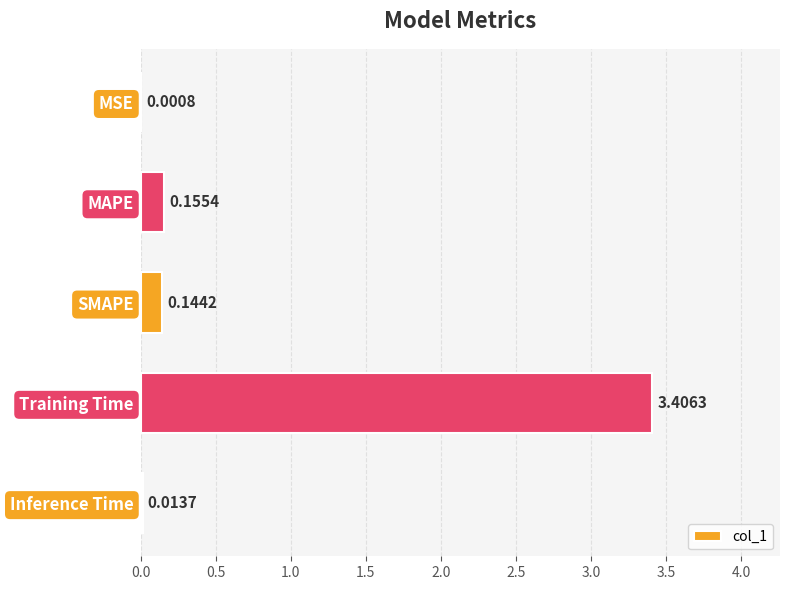

At which label is the value closest to 1?

MAPE